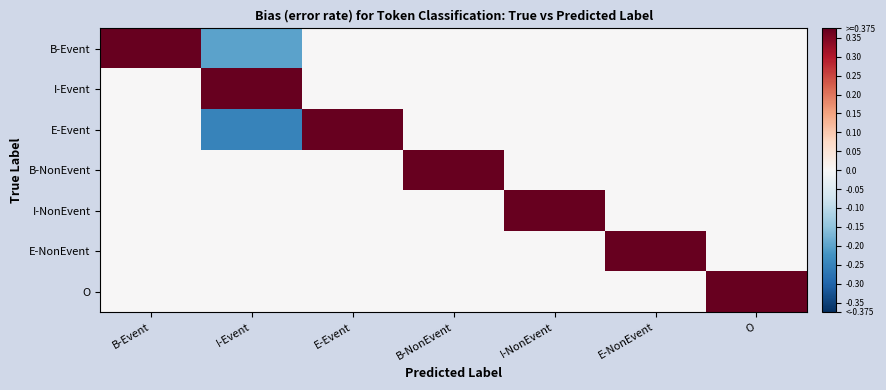

Reading right to left, list all the values displayed in this chart.

B-Event: O=-0.0	E-NonEvent=-0.0	I-NonEvent=-0.0	B-NonEvent=-0.0	E-Event=-0.0	I-Event=-0.2	B-Event=0.8
I-Event: O=-0.0	E-NonEvent=-0.0	I-NonEvent=-0.0	B-NonEvent=-0.0	E-Event=-0.0	I-Event=1.0	B-Event=-0.0
E-Event: O=-0.0	E-NonEvent=-0.0	I-NonEvent=-0.0	B-NonEvent=-0.0	E-Event=0.8	I-Event=-0.2	B-Event=-0.0
B-NonEvent: O=-0.0	E-NonEvent=-0.0	I-NonEvent=-0.0	B-NonEvent=1.0	E-Event=-0.0	I-Event=-0.0	B-Event=-0.0
I-NonEvent: O=-0.0	E-NonEvent=-0.0	I-NonEvent=1.0	B-NonEvent=-0.0	E-Event=-0.0	I-Event=-0.0	B-Event=-0.0
E-NonEvent: O=-0.0	E-NonEvent=1.0	I-NonEvent=-0.0	B-NonEvent=-0.0	E-Event=-0.0	I-Event=-0.0	B-Event=-0.0
O: O=1.0	E-NonEvent=-0.0	I-NonEvent=-0.0	B-NonEvent=-0.0	E-Event=-0.0	I-Event=-0.0	B-Event=-0.0